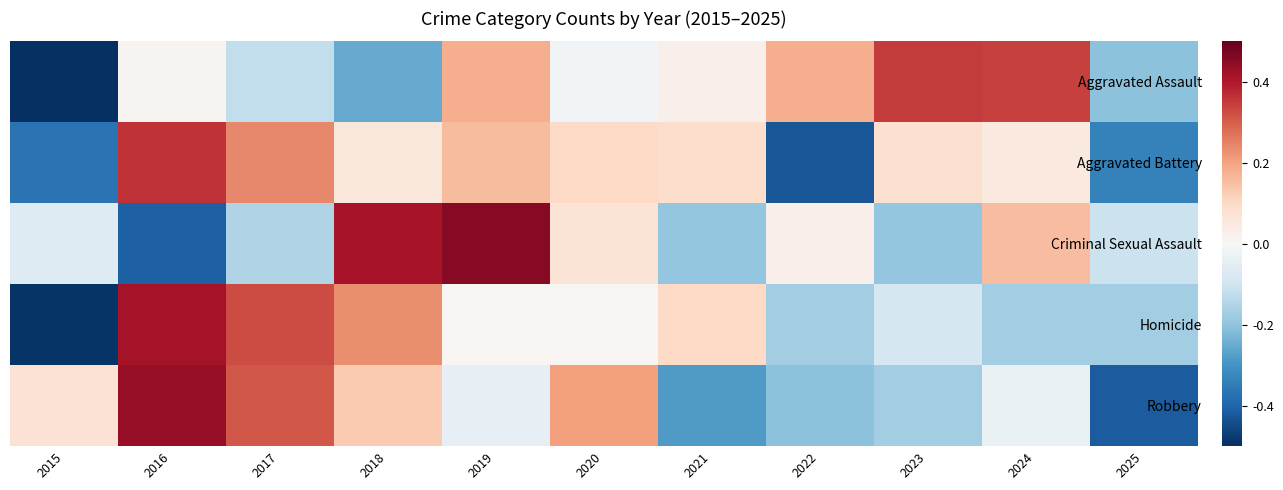

Reading left to right, list all the values displayed in this chart.

Aggravated Assault: 2015=-2.0	2016=0.1	2017=-0.5	2018=-1.0	2019=0.7	2020=-0.1	2021=0.1	2022=0.7	2023=1.4	2024=1.4	2025=-0.8
Aggravated Battery: 2015=-1.5	2016=1.5	2017=1.0	2018=0.2	2019=0.6	2020=0.4	2021=0.4	2022=-1.7	2023=0.3	2024=0.2	2025=-1.4
Criminal Sexual Assault: 2015=-0.3	2016=-1.6	2017=-0.6	2018=1.7	2019=1.8	2020=0.3	2021=-0.8	2022=0.1	2023=-0.8	2024=0.6	2025=-0.4
Homicide: 2015=-2.0	2016=1.7	2017=1.3	2018=0.9	2019=0.0	2020=0.0	2021=0.4	2022=-0.7	2023=-0.3	2024=-0.7	2025=-0.7
Robbery: 2015=0.3	2016=1.8	2017=1.2	2018=0.5	2019=-0.2	2020=0.8	2021=-1.1	2022=-0.8	2023=-0.7	2024=-0.1	2025=-1.7